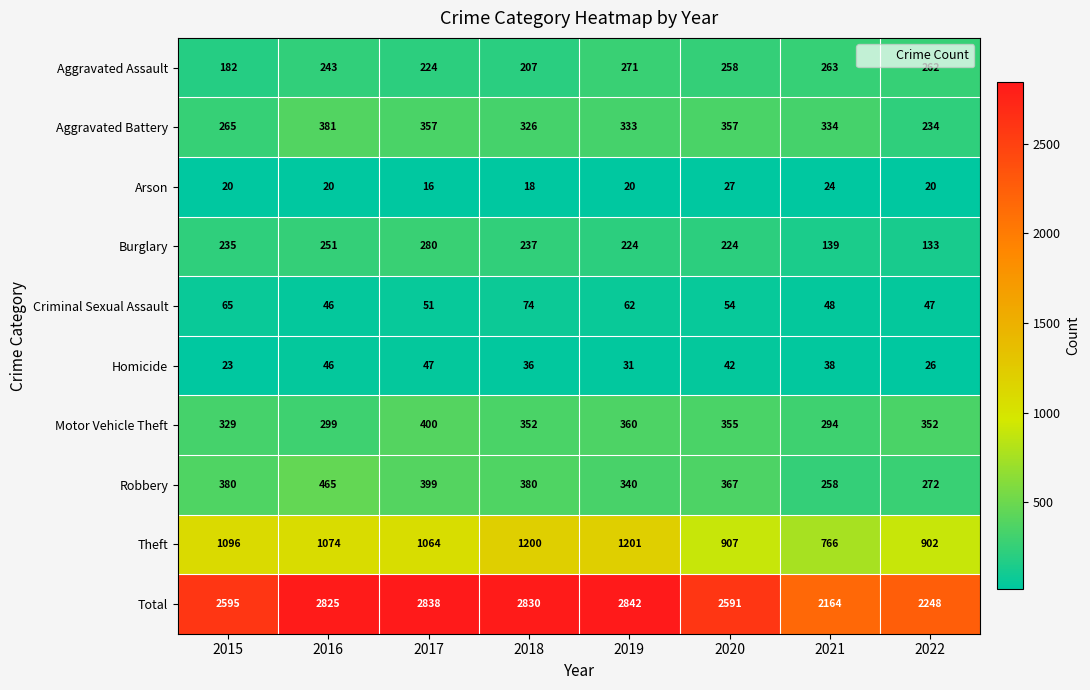

At which label is Criminal Sexual Assault closest to 60?

2019